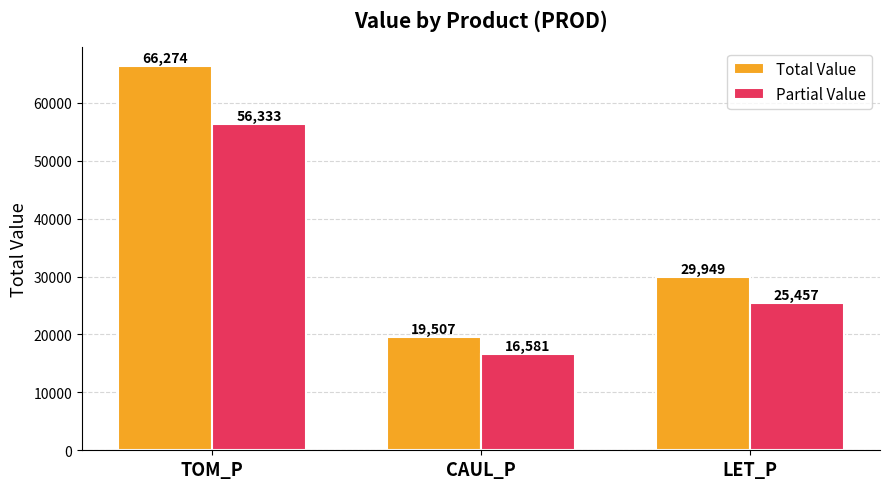

What is the value of the Partial Value bar at the 2nd from the left?

16580.9